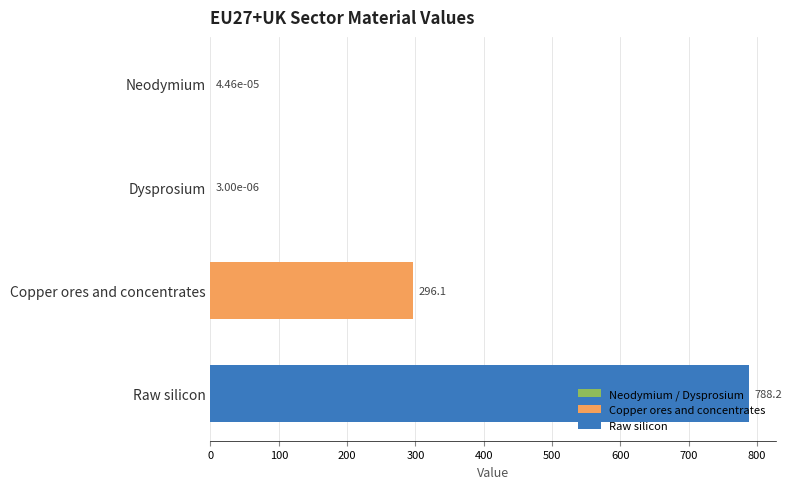

Which label corresponds to the largest value in the chart?

Raw silicon